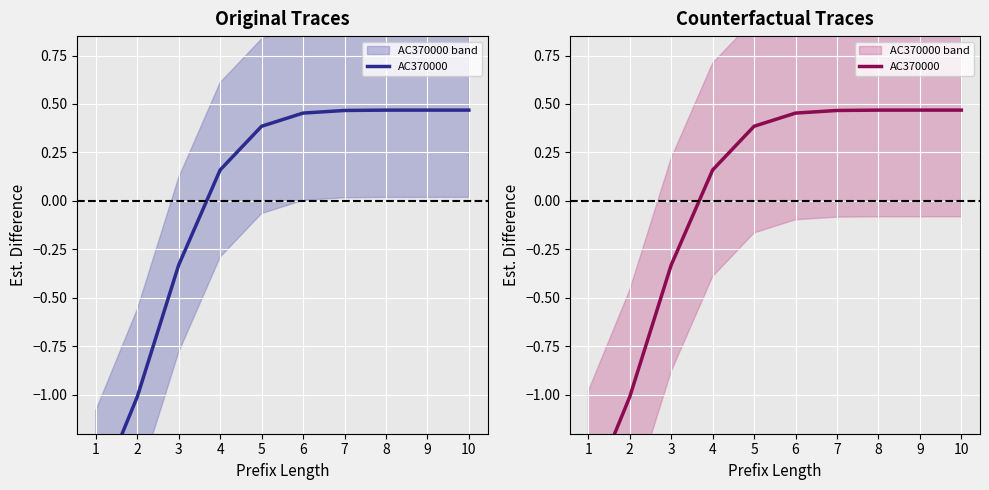

Reading right to left, transcribe all the data shown in this chart.

10=0.5	9=0.5	8=0.5	7=0.5	6=0.5	5=0.4	4=0.2	3=-0.3	2=-1.0	1=-1.5